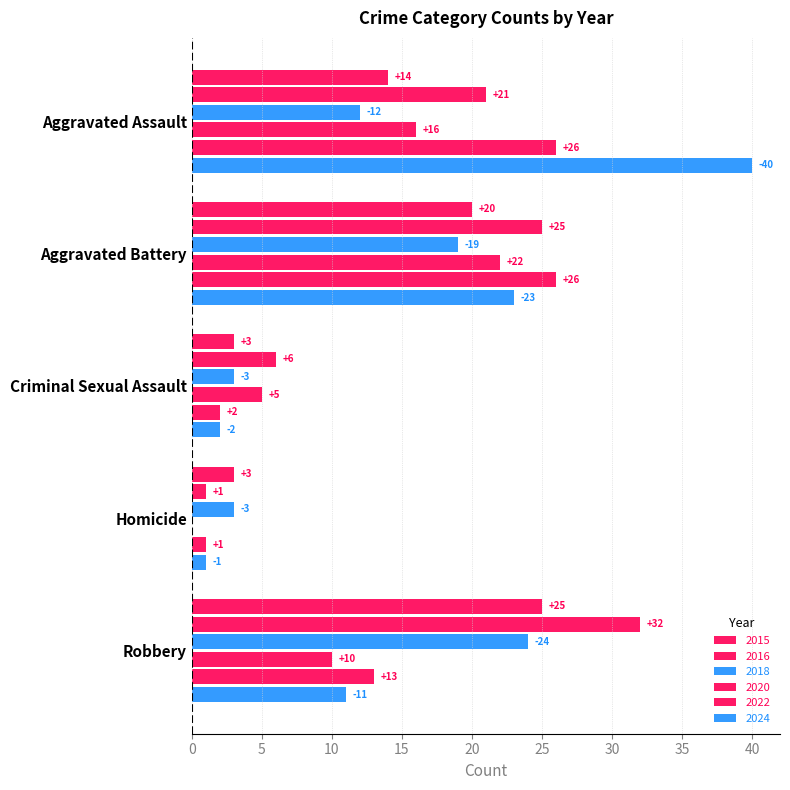

Which series has the largest total across all categories?

2016